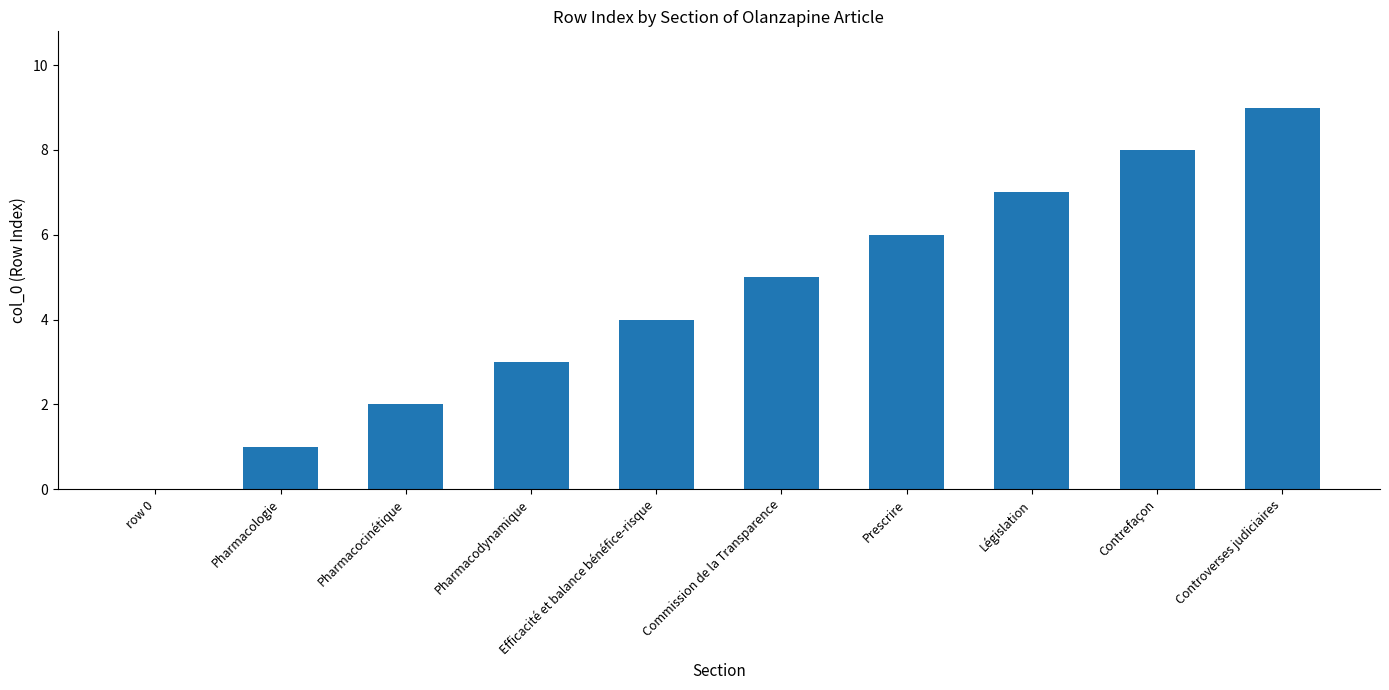

Does the chart contain stacked bars?

No